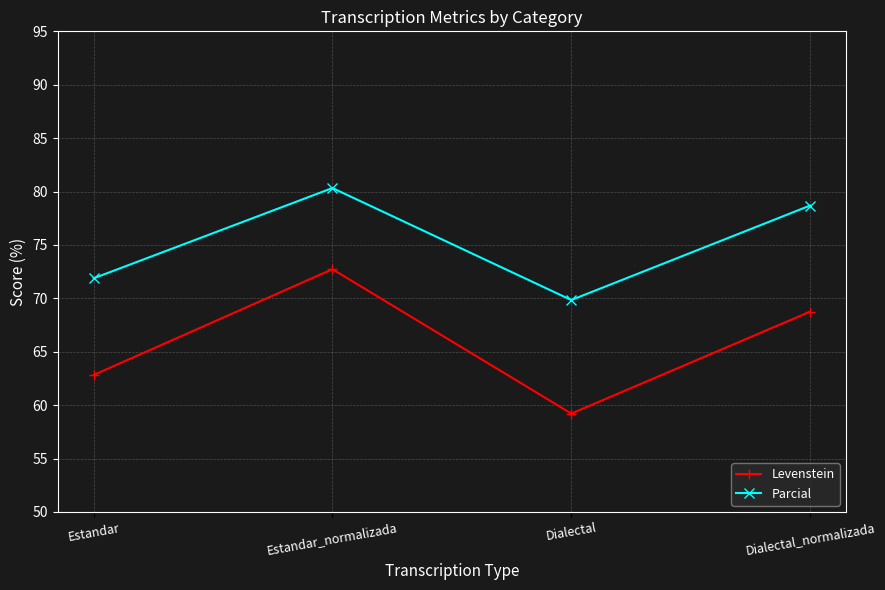

Where is the first local minimum for Levenstein?

Dialectal